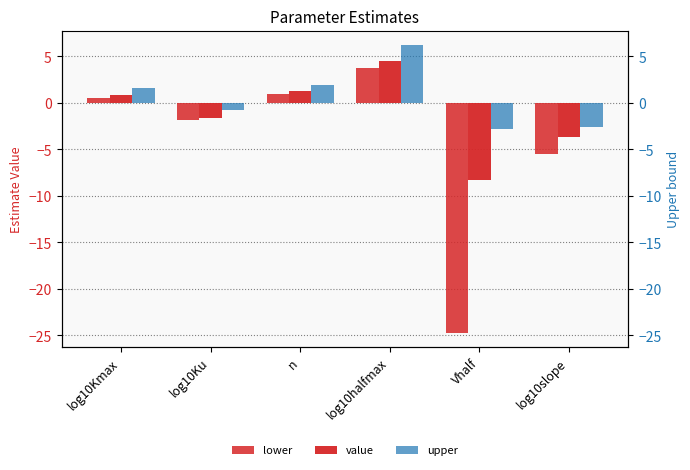

What is the average value of the lower series?

-4.5